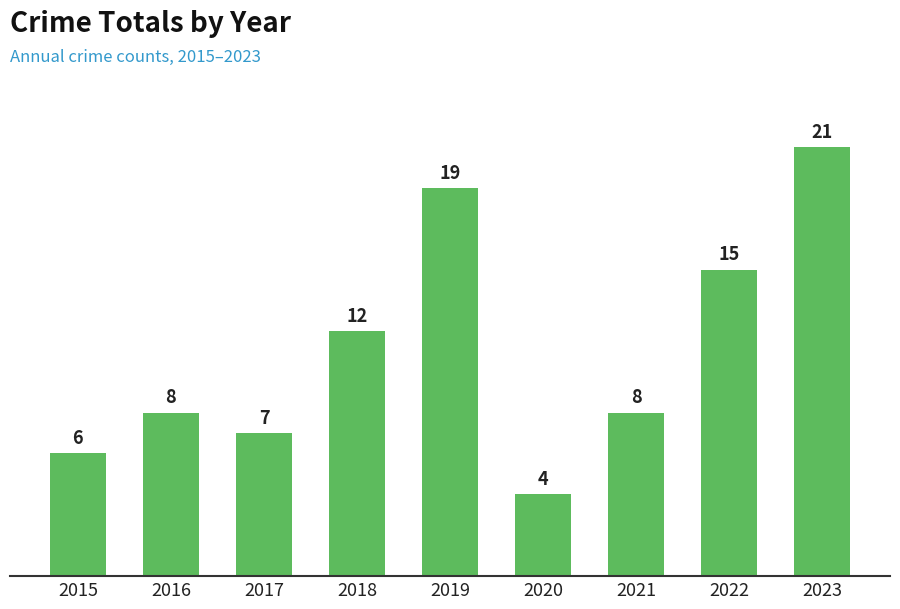

Reading right to left, extract all data points from this chart.

21	15	8	4	19	12	7	8	6